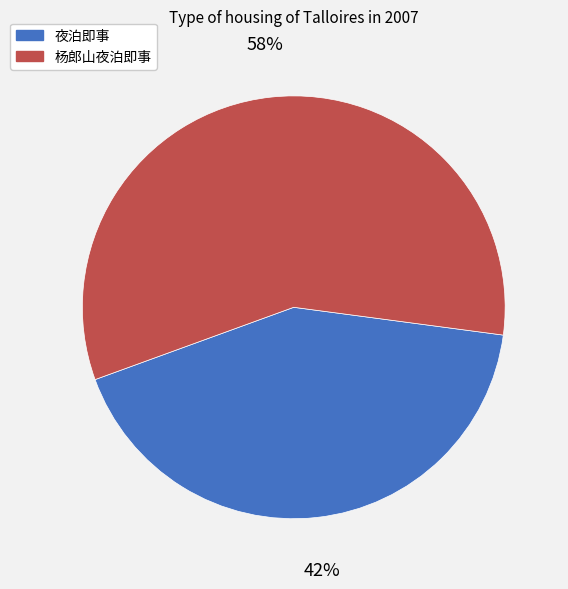

To the nearest percent, what percentage of the pie is 杨郎山夜泊即事?

58%